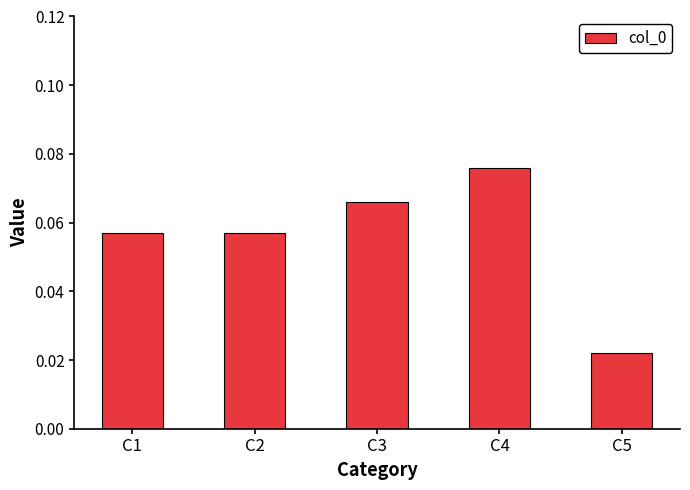

The value at C1 is 0.0. True or false?

False